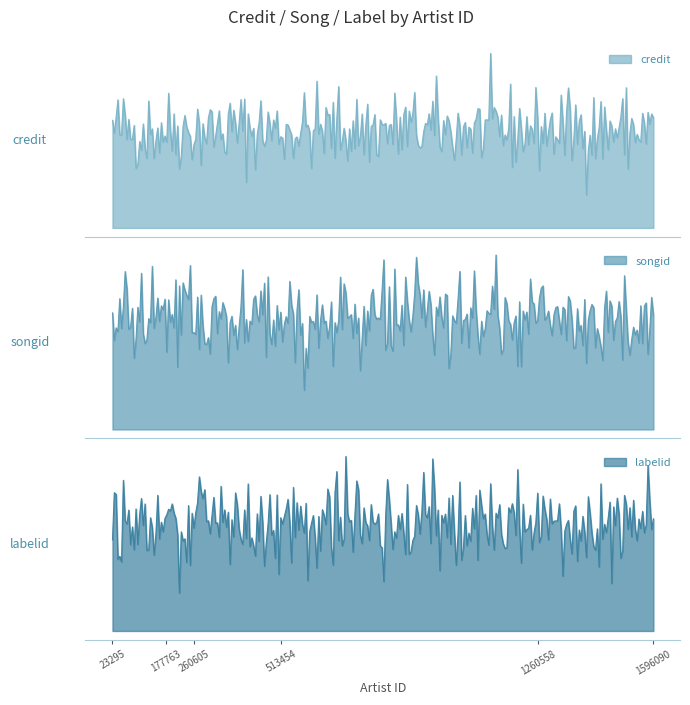

List the labels in order of songid value, smallest first.

513454, 32666, 308310, 177763, 260605, 23295, 1260558, 999288, 1286918, 1596090, 218960